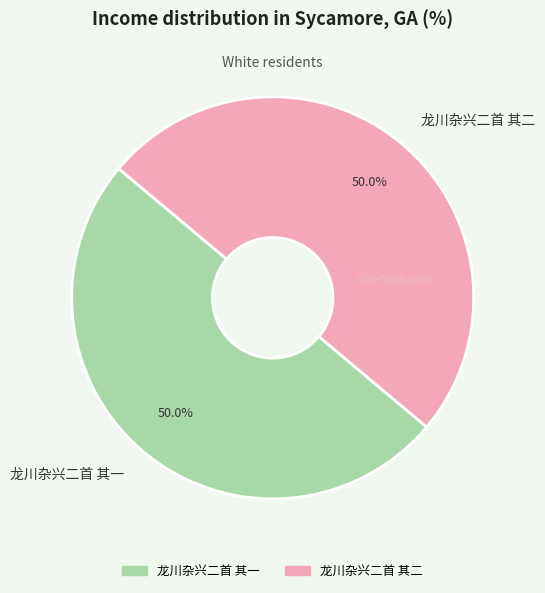

How many slices are in this pie chart?

2